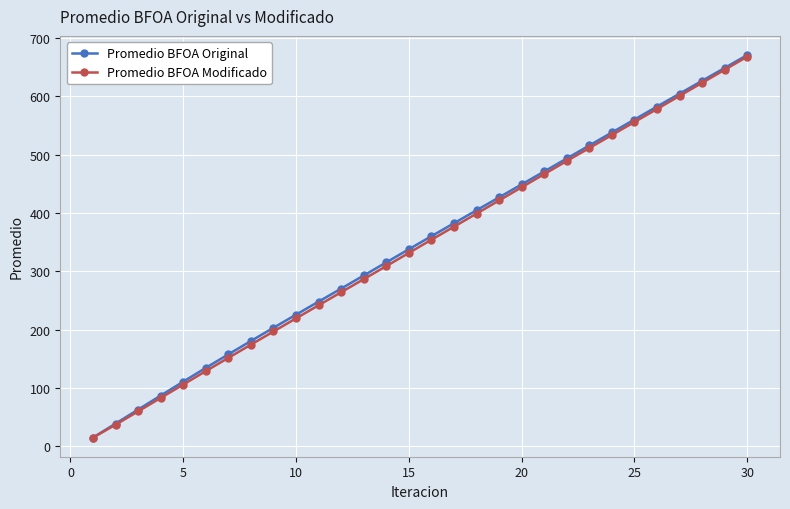

What is the maximum value shown in the chart?

670.7